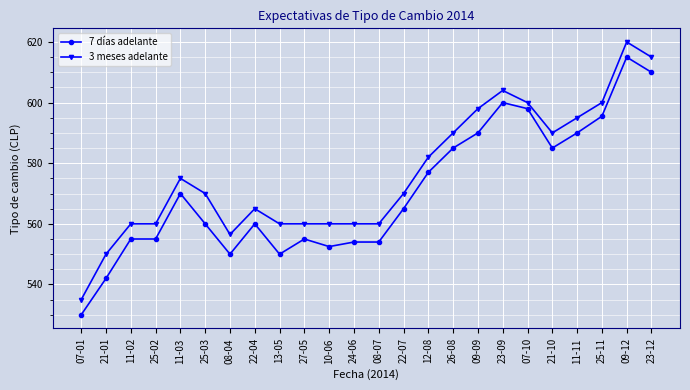

What is the label of the 8th point from the left?

22-04